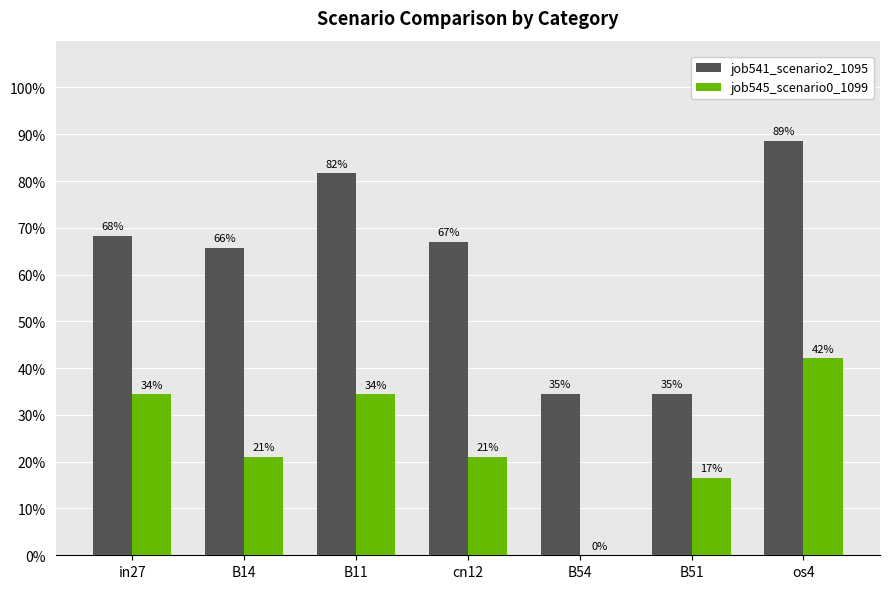

What is the maximum value shown in the chart?

0.9